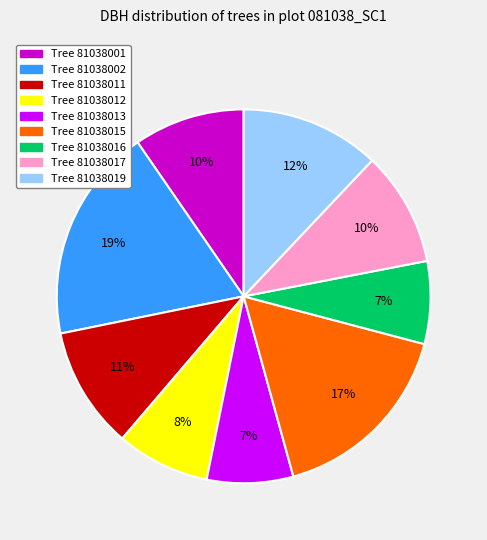

Is there a majority slice in this chart?

No